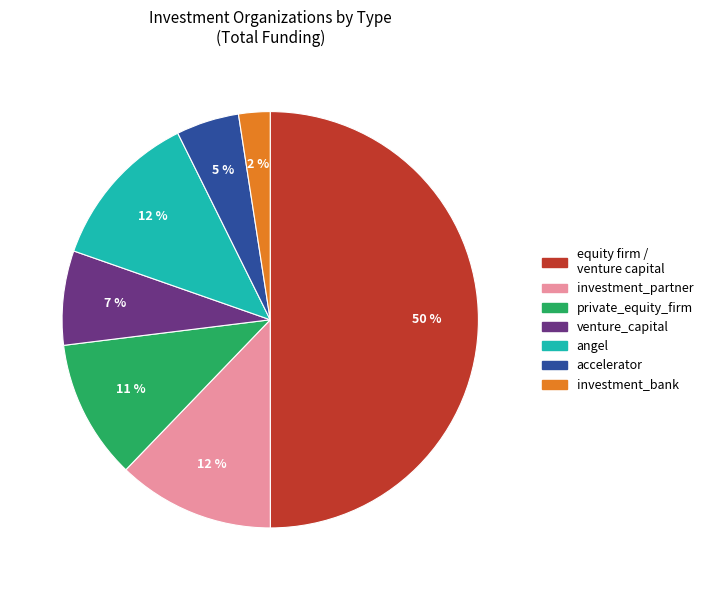

To the nearest percent, what is the average slice percentage?

14%